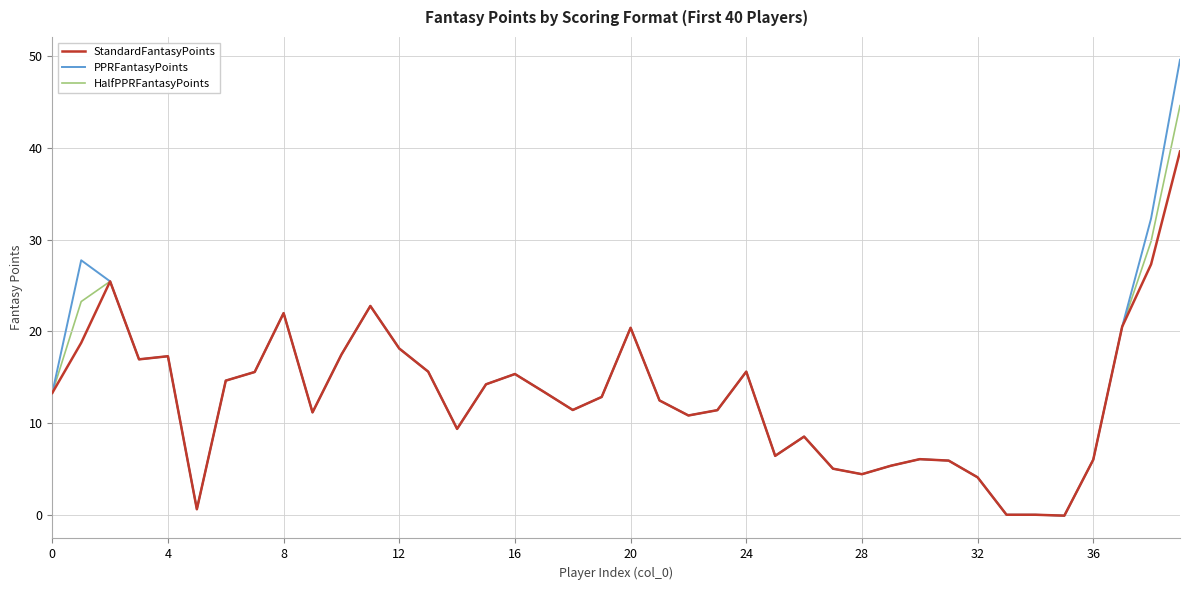

What is the difference between the maximum and minimum values in the PPRFantasyPoints series?

49.7